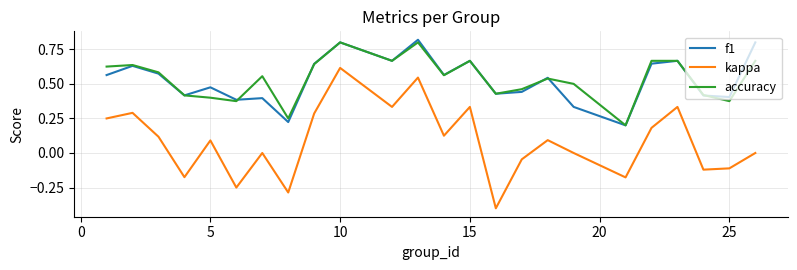

What are all the series names shown in the legend?

f1, kappa, accuracy